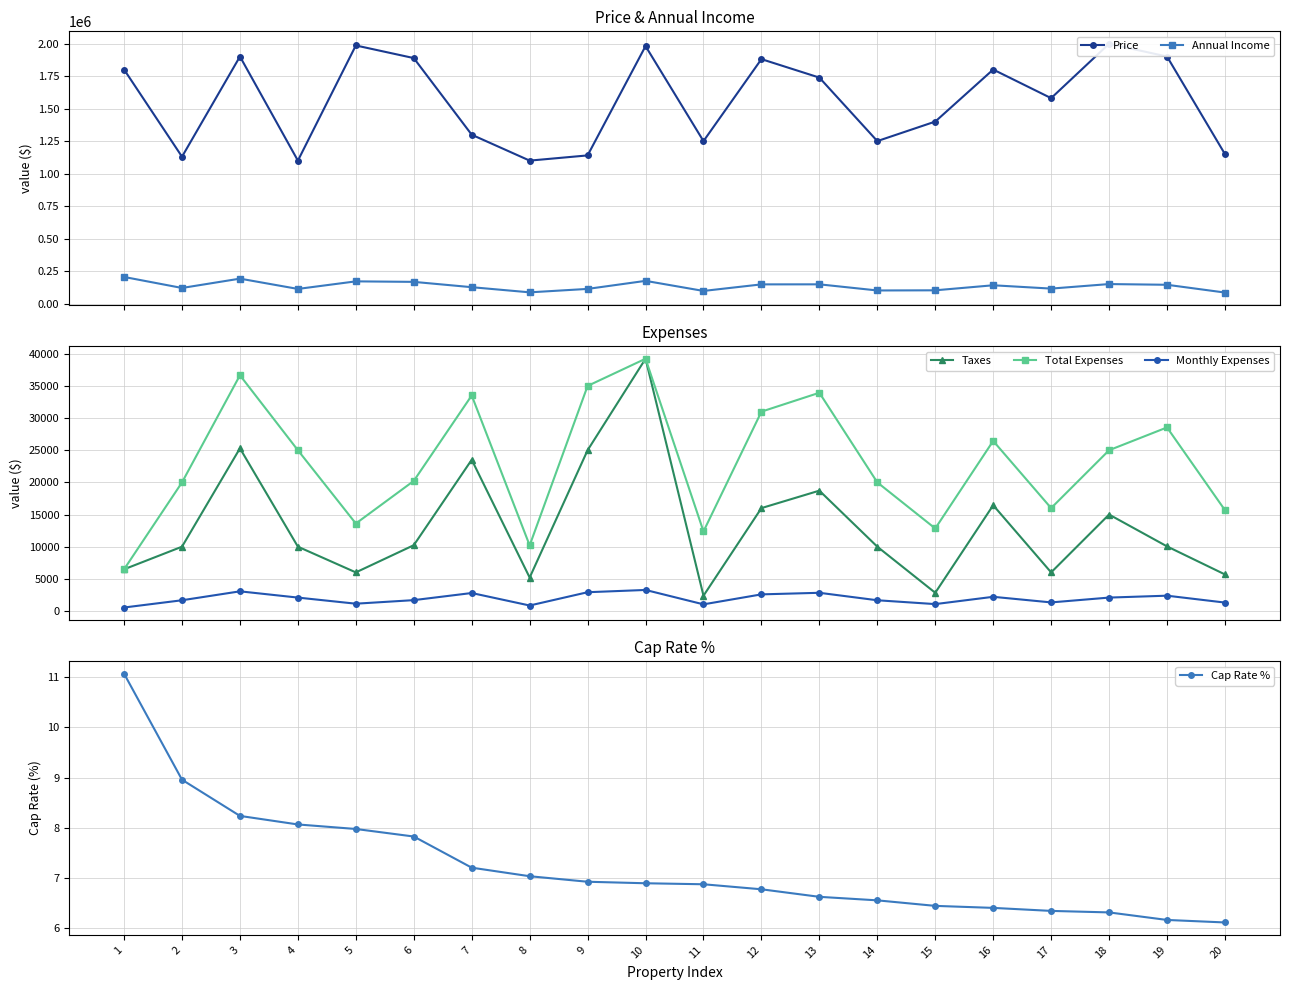

How many interior local peaks does the Total Expenses series have?

6